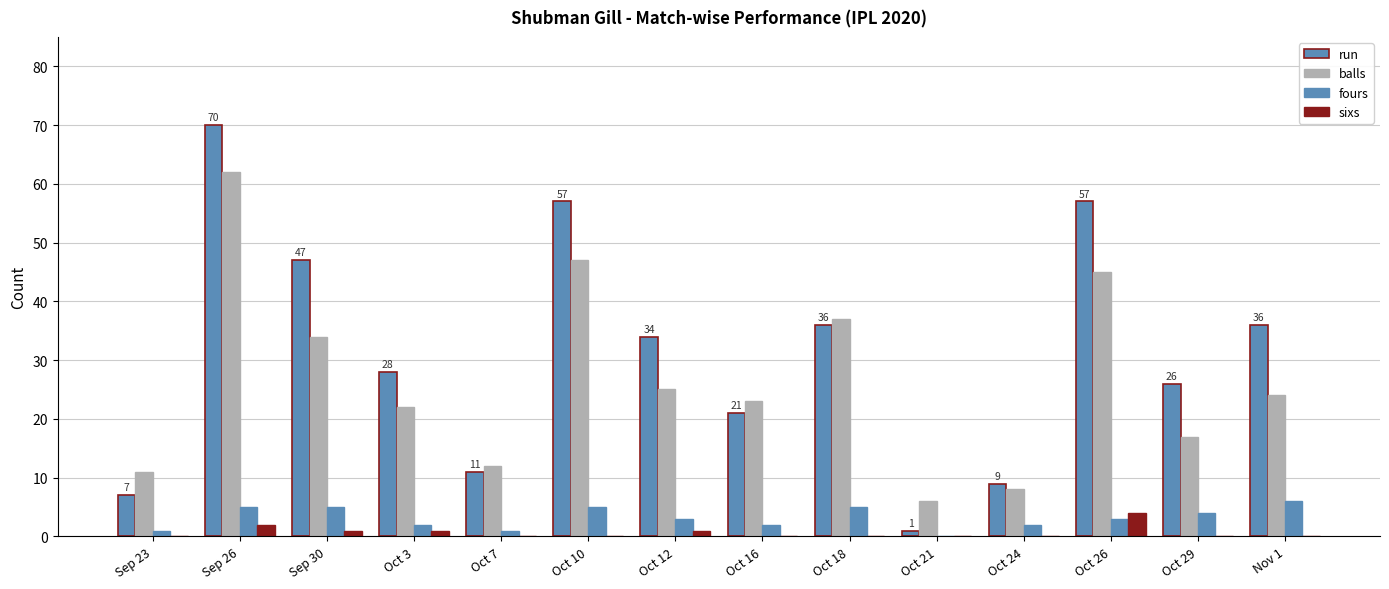

How many values in fours are above zero?

13